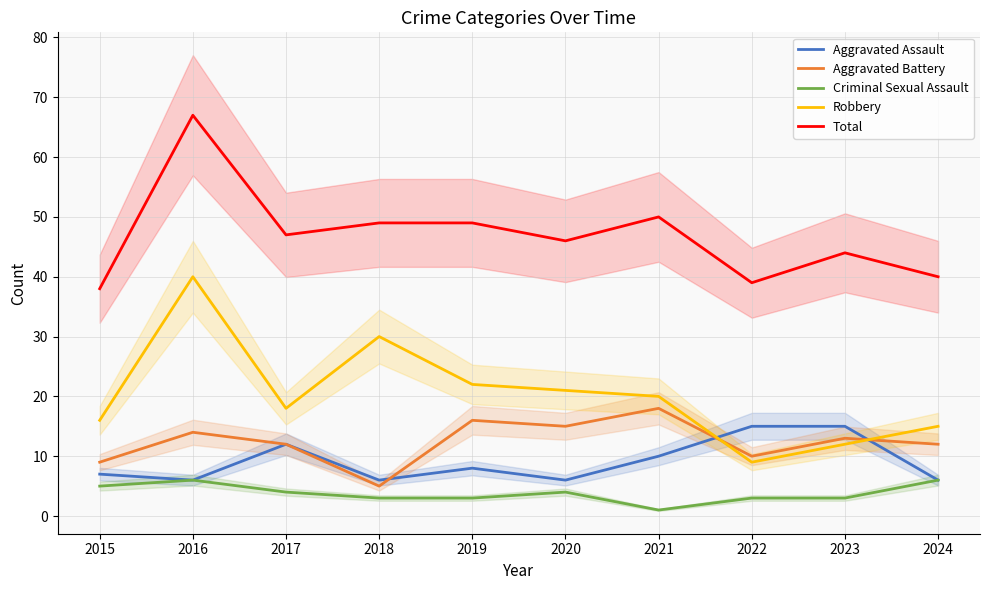

What is the average value of the Aggravated Battery series?

12